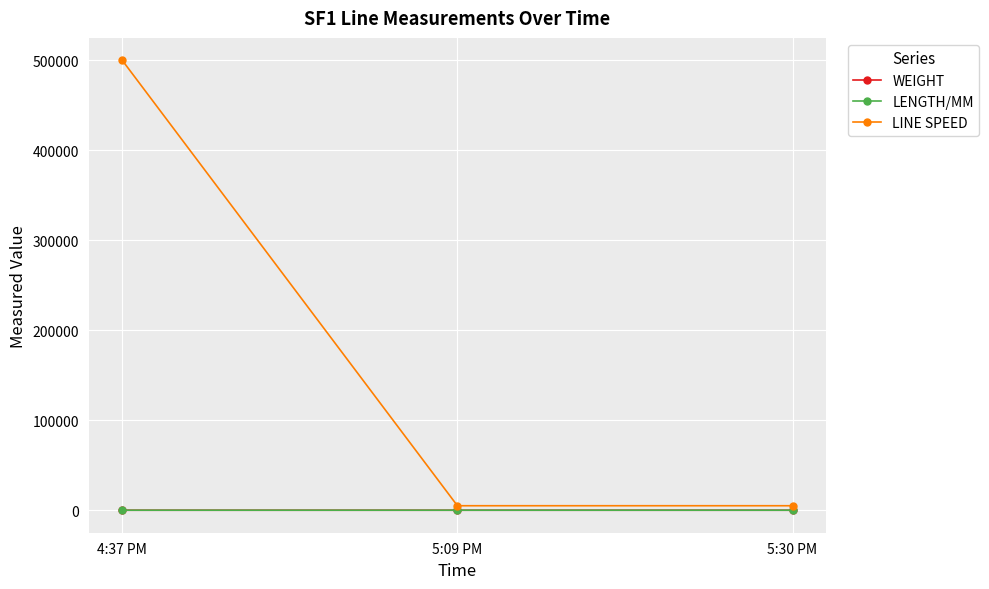

Count the WEIGHT values in the range 0 to 1.

3